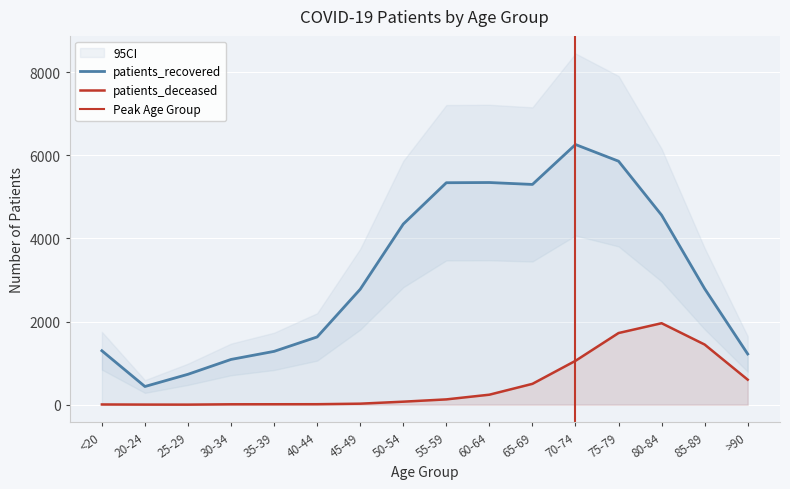

The value of patients_recovered at 25-29 is 185. True or false?

False